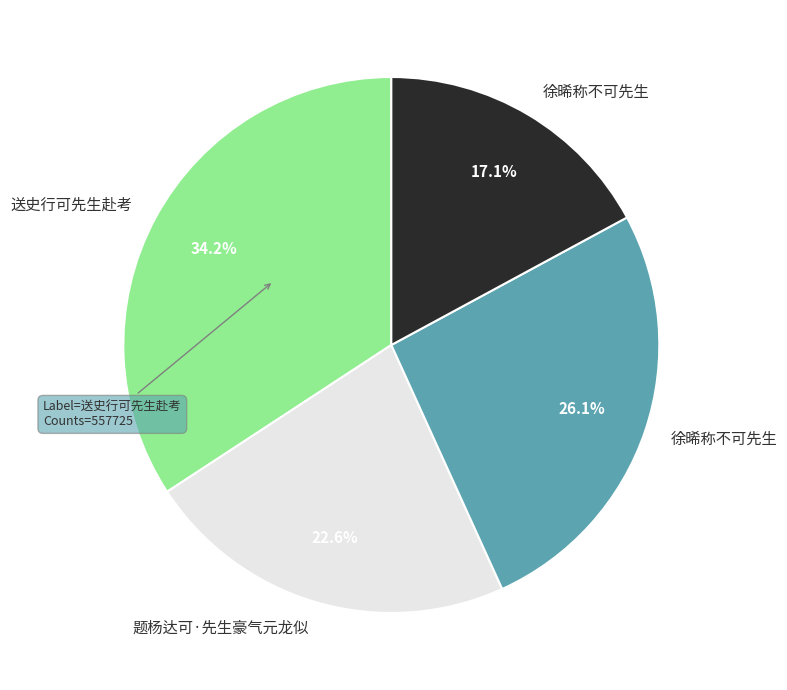

Is there any slice that represents more than half of the pie?

No